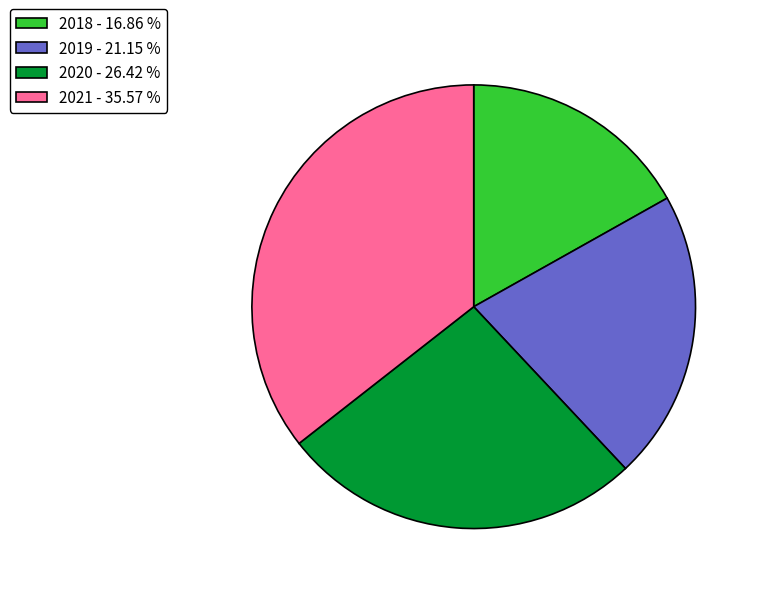

Is 2018 - 16.86 % the majority of the pie?

No